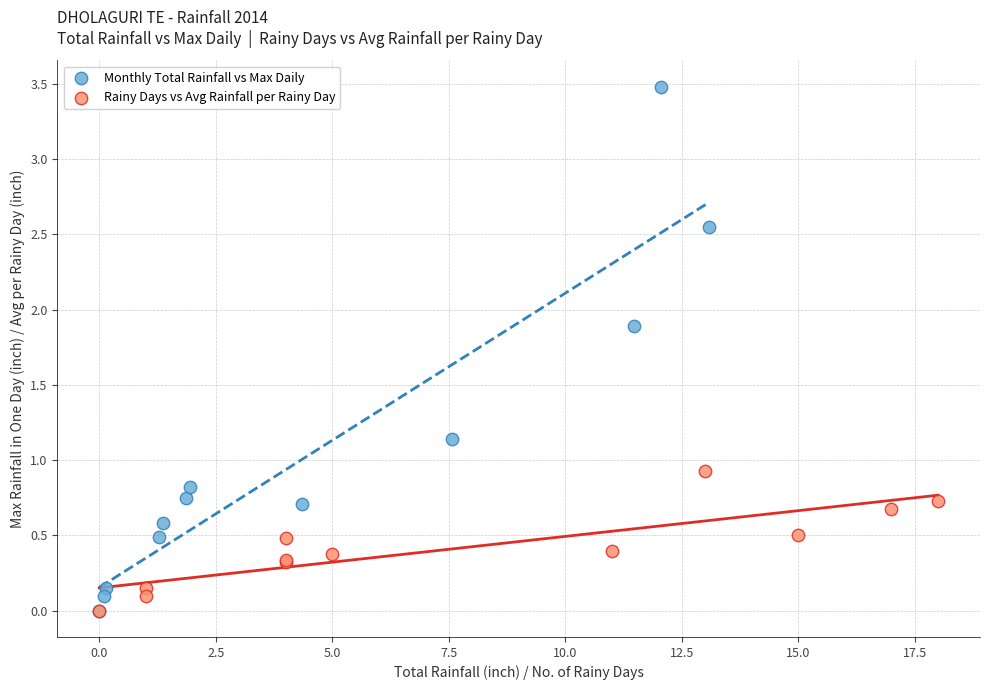

Which series reaches the maximum Y coordinate?

Monthly Total Rainfall vs Max Daily